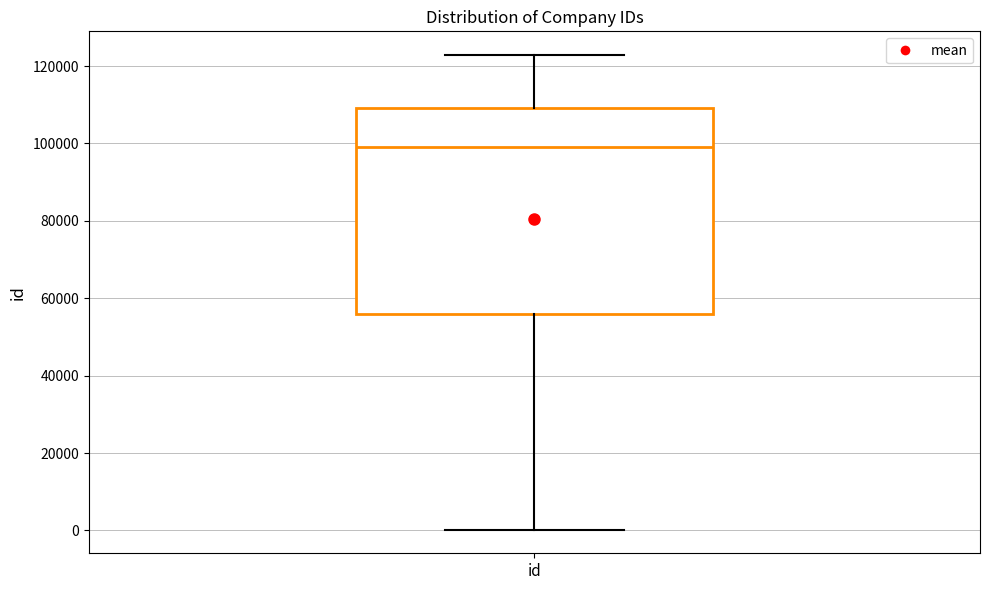

Transcribe this box plot: give where the median line is, the range the box spans, and where the two whiskers end, as read against the y-axis. The values are not printed on the chart, so give them approximately, as read against the axis.

median 98000, box 56000 to 110000, whiskers 0 to 122000